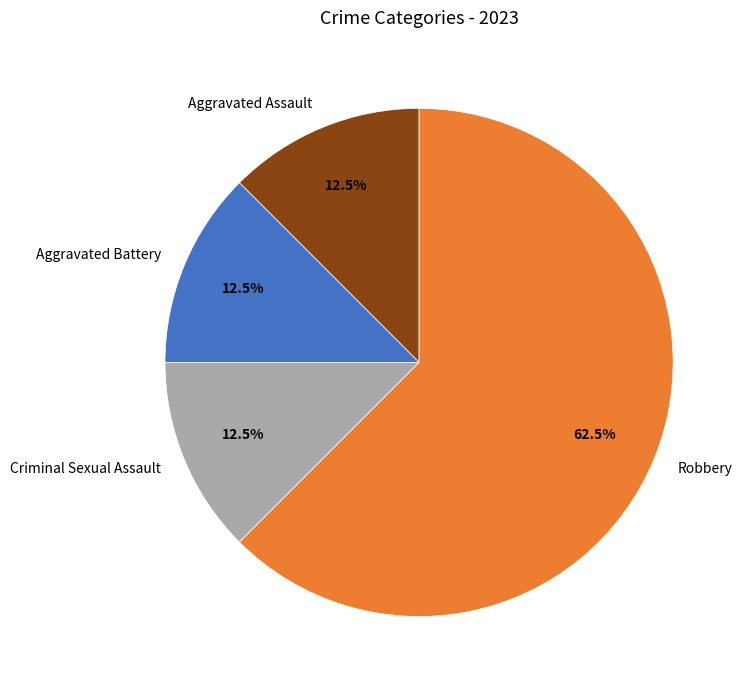

Approximately how many times larger is the value at Robbery compared to Aggravated Assault?

5.0